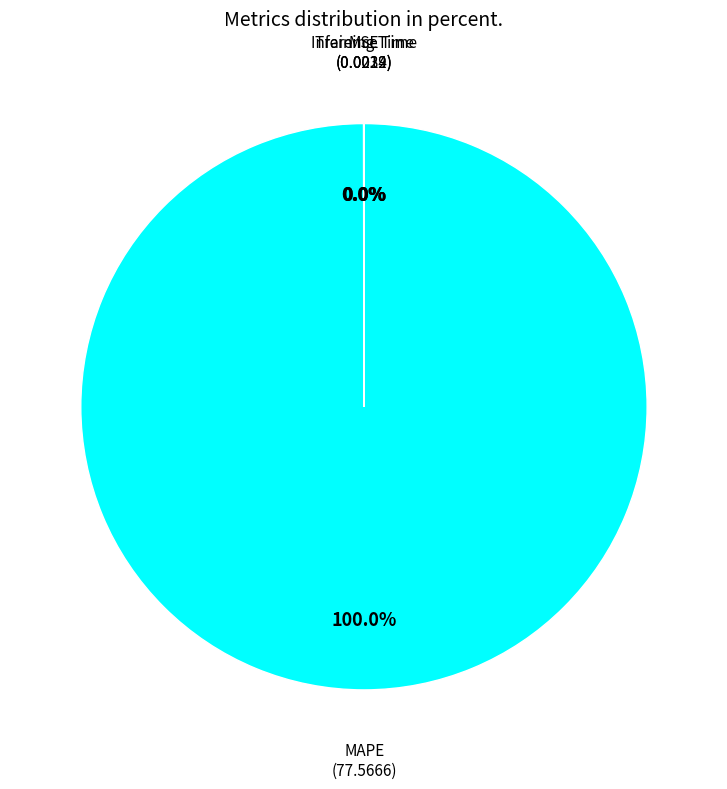

Is there a majority slice in this chart?

Yes